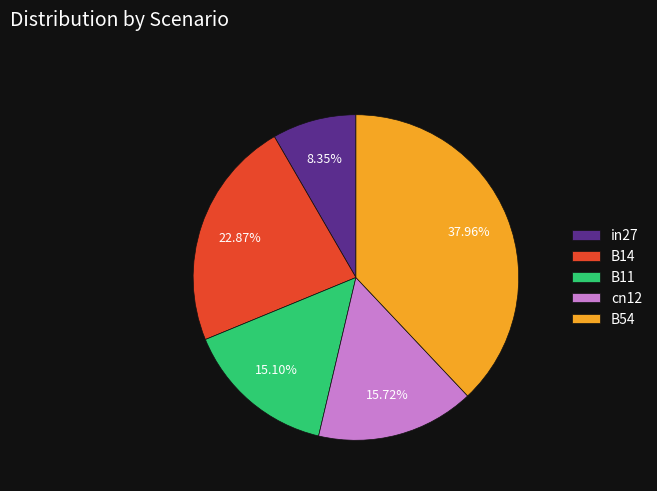

Combined, what portion of the pie is B54 and B11?

53.1%